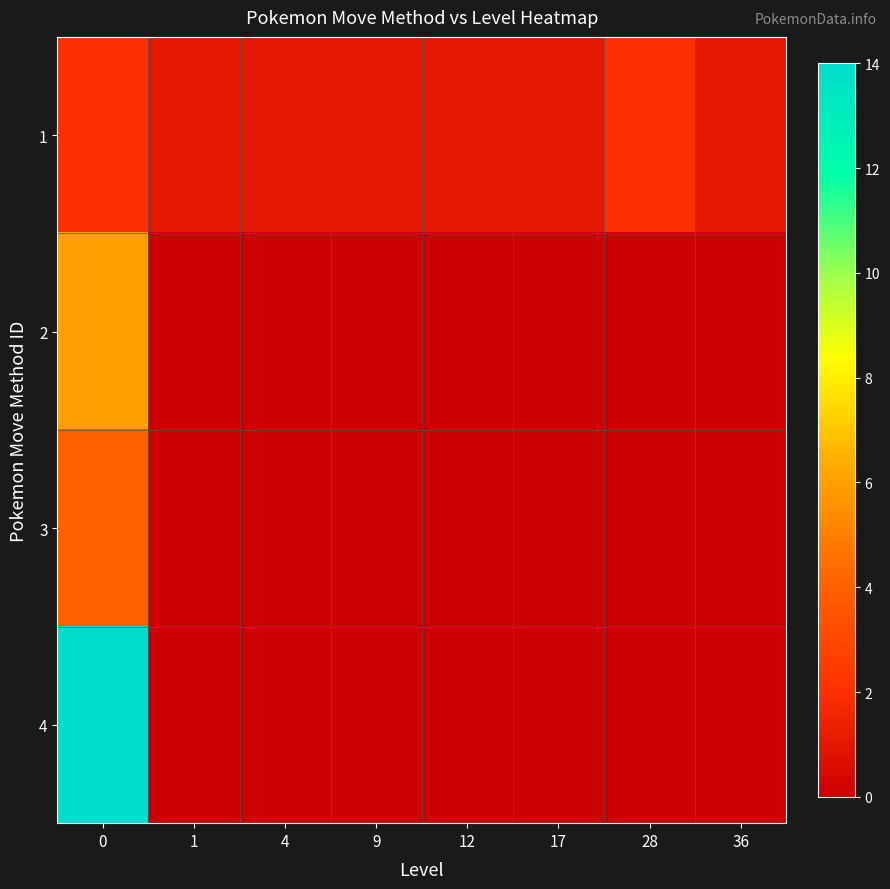

Reading right to left, transcribe all the data shown in this chart.

1: 36=1	28=2	17=1	12=1	9=1	4=1	1=1	0=2
2: 36=0	28=0	17=0	12=0	9=0	4=0	1=0	0=6
3: 36=0	28=0	17=0	12=0	9=0	4=0	1=0	0=4
4: 36=0	28=0	17=0	12=0	9=0	4=0	1=0	0=14